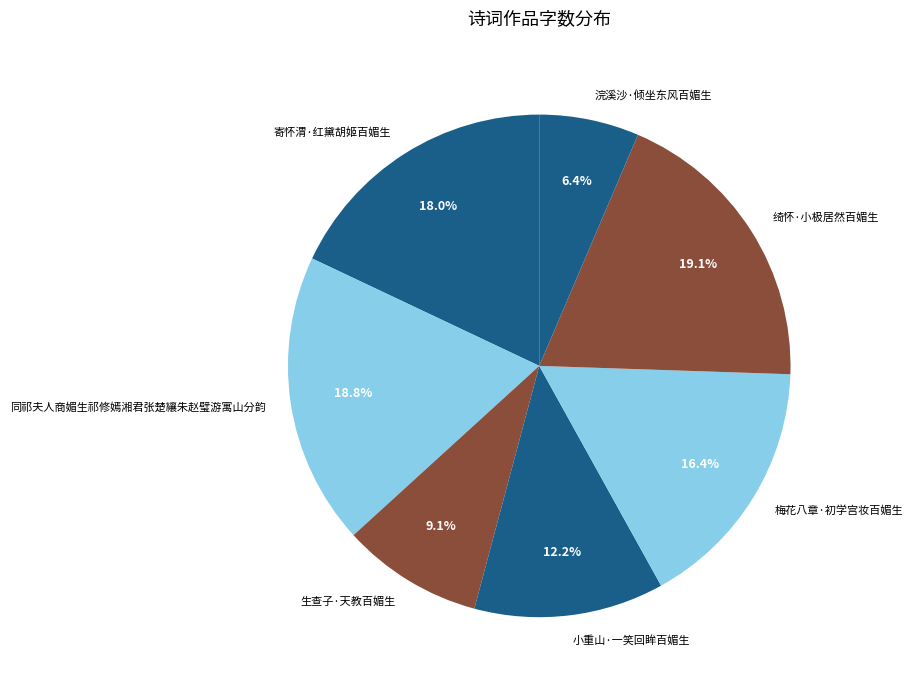

How much of the chart is everything except 小重山·一笑回眸百媚生?

87.8%